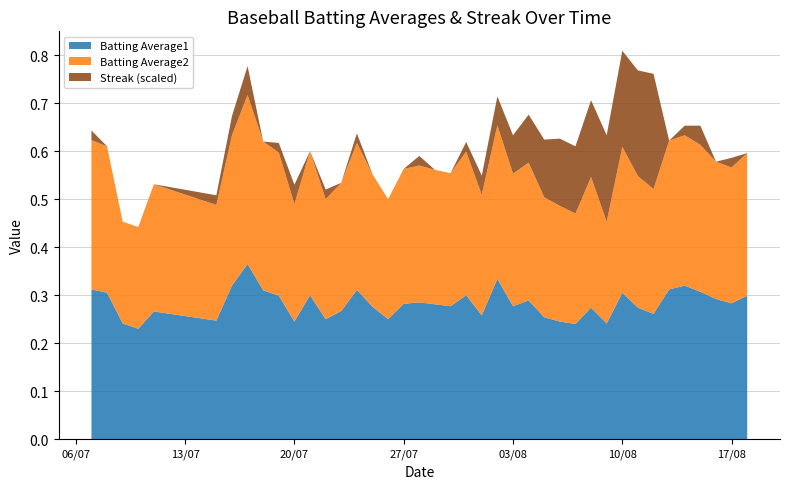

Reading left to right, what are all the values shown in this chart?

Batting Average1: 2010-07-07=0.3	2010-07-08=0.3	2010-07-09=0.2	2010-07-10=0.2	2010-07-11=0.3	2010-07-15=0.2	2010-07-16=0.3	2010-07-17=0.4	2010-07-18=0.3	2010-07-19=0.3	2010-07-20=0.2	2010-07-21=0.3	2010-07-22=0.2	2010-07-23=0.3	2010-07-24=0.3	2010-07-25=0.3	2010-07-26=0.2	2010-07-27=0.3	2010-07-28=0.3	2010-07-29=0.3	2010-07-30=0.3	2010-07-31=0.3	2010-08-01=0.3	2010-08-02=0.3	2010-08-03=0.3	2010-08-04=0.3	2010-08-05=0.3	2010-08-06=0.2	2010-08-07=0.2	2010-08-08=0.3	2010-08-09=0.2	2010-08-10=0.3	2010-08-11=0.3	2010-08-12=0.3	2010-08-13=0.3	2010-08-14=0.3	2010-08-15=0.3	2010-08-16=0.3	2010-08-17=0.3	2010-08-18=0.3
Batting Average2: 2010-07-07=0.3	2010-07-08=0.3	2010-07-09=0.2	2010-07-10=0.2	2010-07-11=0.3	2010-07-15=0.2	2010-07-16=0.3	2010-07-17=0.4	2010-07-18=0.3	2010-07-19=0.3	2010-07-20=0.2	2010-07-21=0.3	2010-07-22=0.2	2010-07-23=0.3	2010-07-24=0.3	2010-07-25=0.3	2010-07-26=0.2	2010-07-27=0.3	2010-07-28=0.3	2010-07-29=0.3	2010-07-30=0.3	2010-07-31=0.3	2010-08-01=0.3	2010-08-02=0.3	2010-08-03=0.3	2010-08-04=0.3	2010-08-05=0.2	2010-08-06=0.2	2010-08-07=0.2	2010-08-08=0.3	2010-08-09=0.2	2010-08-10=0.3	2010-08-11=0.3	2010-08-12=0.3	2010-08-13=0.3	2010-08-14=0.3	2010-08-15=0.3	2010-08-16=0.3	2010-08-17=0.3	2010-08-18=0.3
Streak: 2010-07-07=2.0	2010-07-08=0.0	2010-07-09=0.0	2010-07-10=0.0	2010-07-11=0.0	2010-07-15=2.0	2010-07-16=4.0	2010-07-17=6.0	2010-07-18=0.0	2010-07-19=2.0	2010-07-20=4.0	2010-07-21=0.0	2010-07-22=2.0	2010-07-23=0.0	2010-07-24=2.0	2010-07-25=0.0	2010-07-26=0.0	2010-07-27=0.0	2010-07-28=2.0	2010-07-29=0.0	2010-07-30=0.0	2010-07-31=2.0	2010-08-01=4.0	2010-08-02=6.0	2010-08-03=8.0	2010-08-04=10.0	2010-08-05=12.0	2010-08-06=14.0	2010-08-07=14.0	2010-08-08=16.0	2010-08-09=18.0	2010-08-10=20.0	2010-08-11=22.0	2010-08-12=24.0	2010-08-13=0.0	2010-08-14=2.0	2010-08-15=4.0	2010-08-16=0.0	2010-08-17=2.0	2010-08-18=0.0